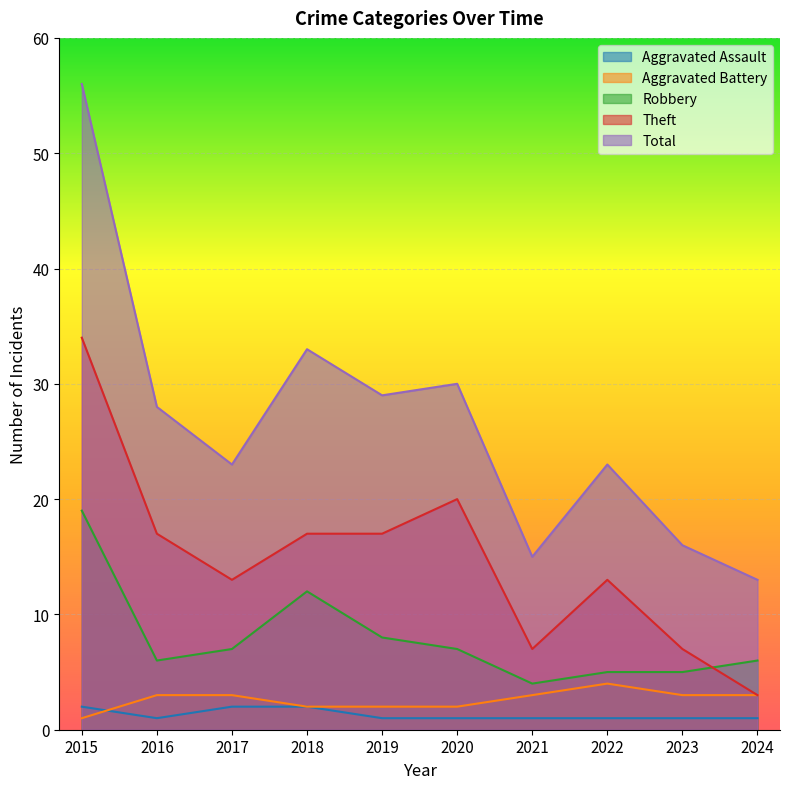

What is the difference between the highest and lowest values at 2015?

55